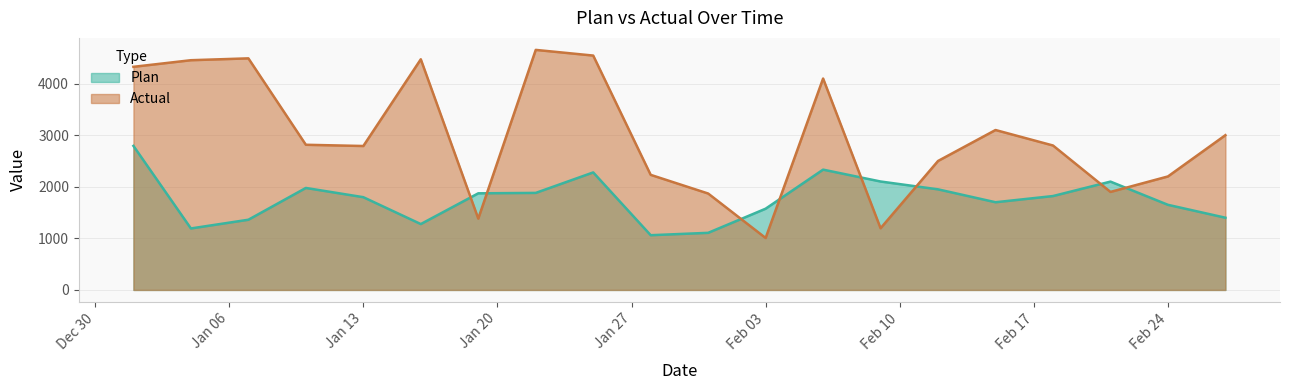

Between 1/28/2015 and 2/15/2015, which series saw the biggest shift?

Actual